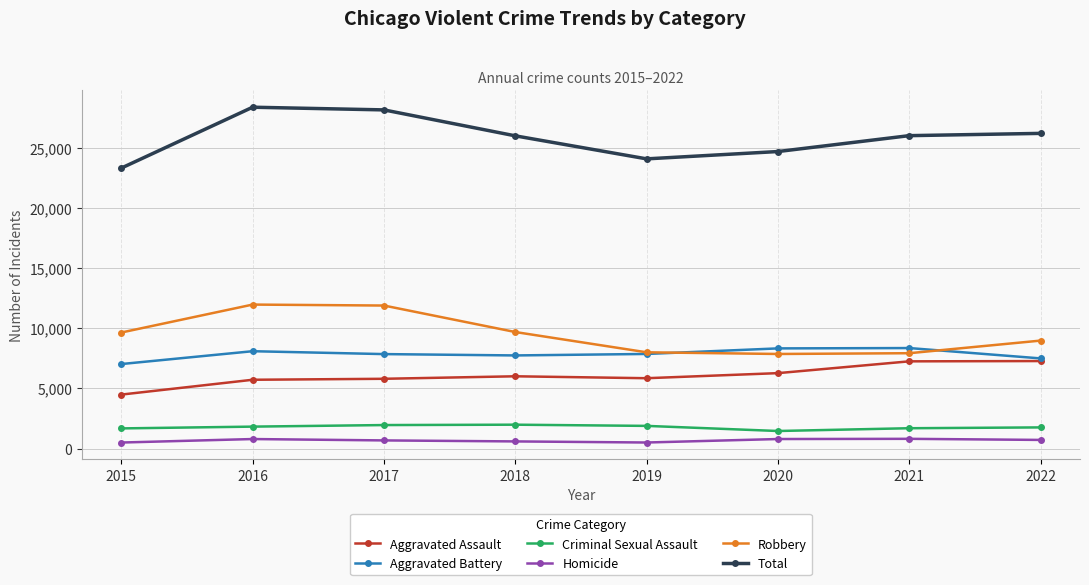

What value does the Criminal Sexual Assault series have at 2018, to the nearest 100?

2000